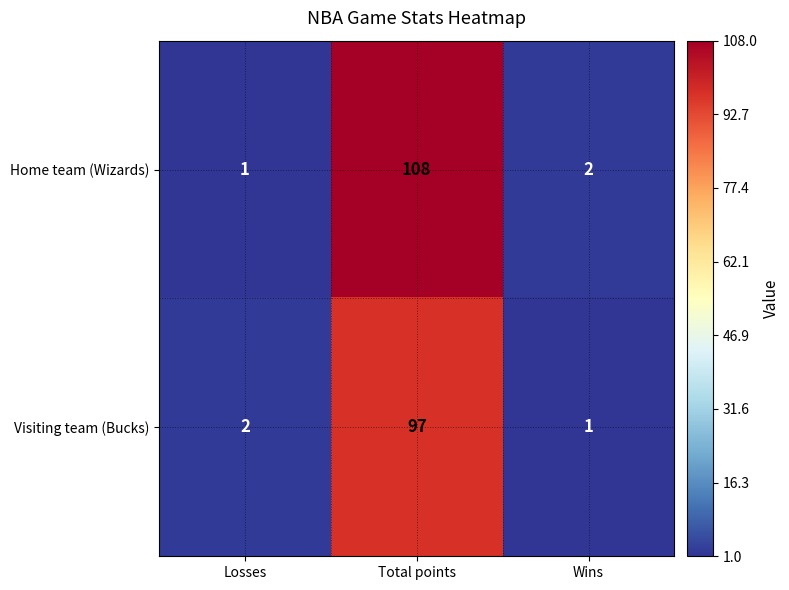

Reading left to right, transcribe all the data shown in this chart.

Home team (Wizards): 1	108	2
Visiting team (Bucks): 2	97	1